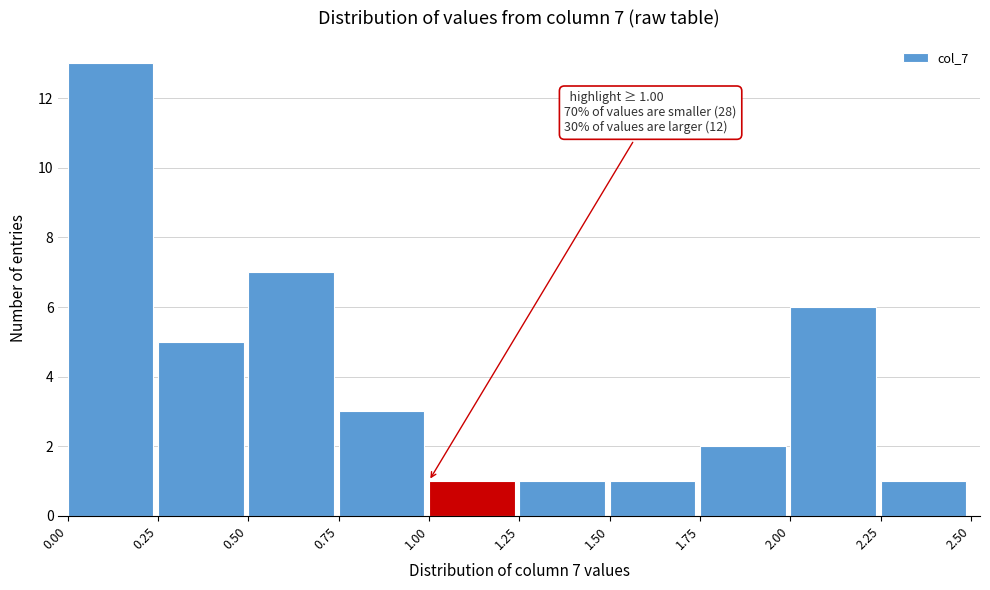

Which range on the x-axis has the tallest bar?

0.00 to 0.25